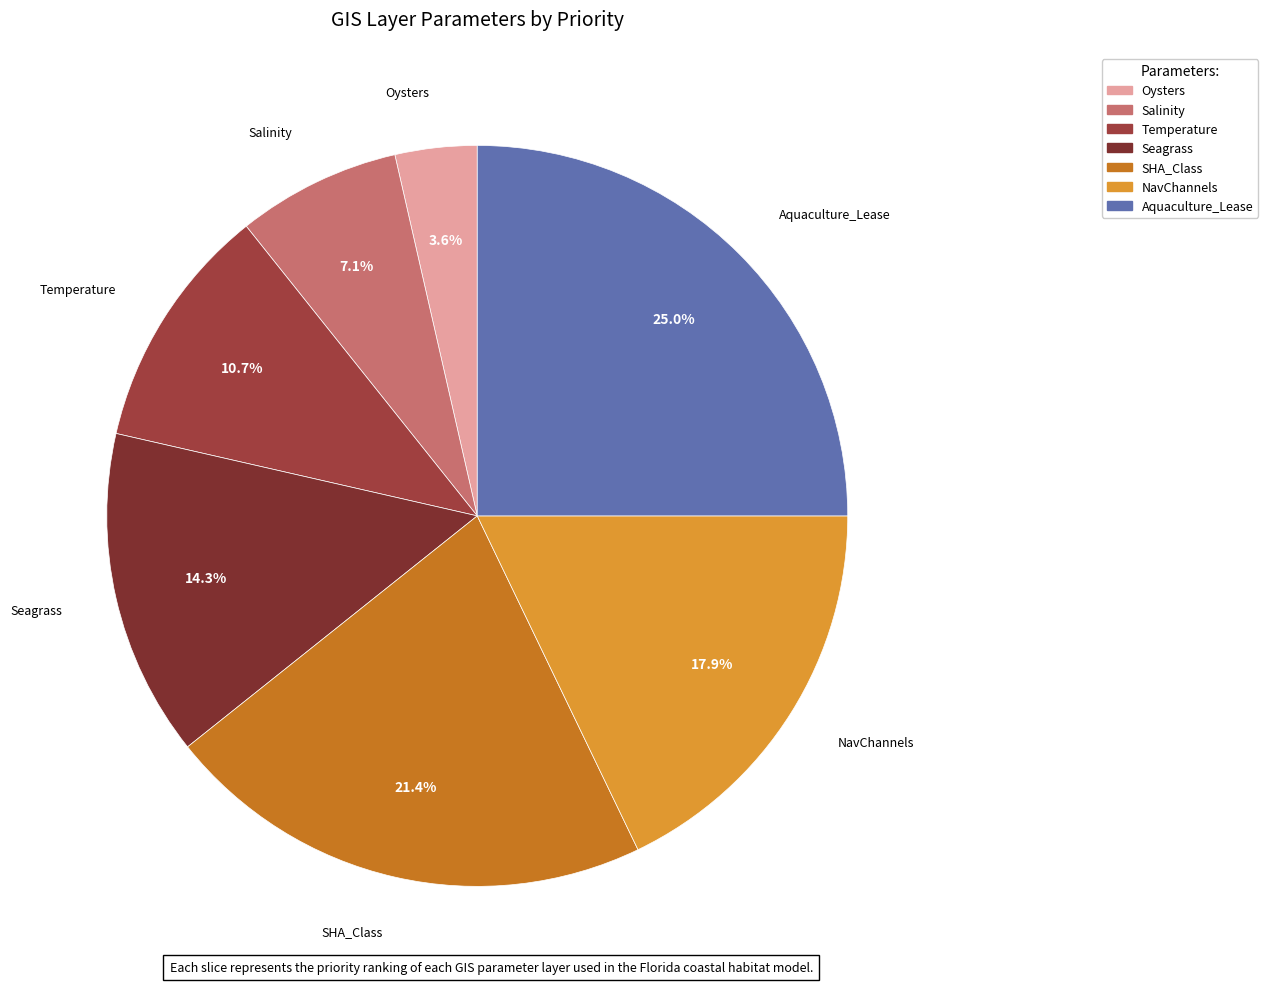

Which has a higher value, Temperature or SHA_Class?

SHA_Class